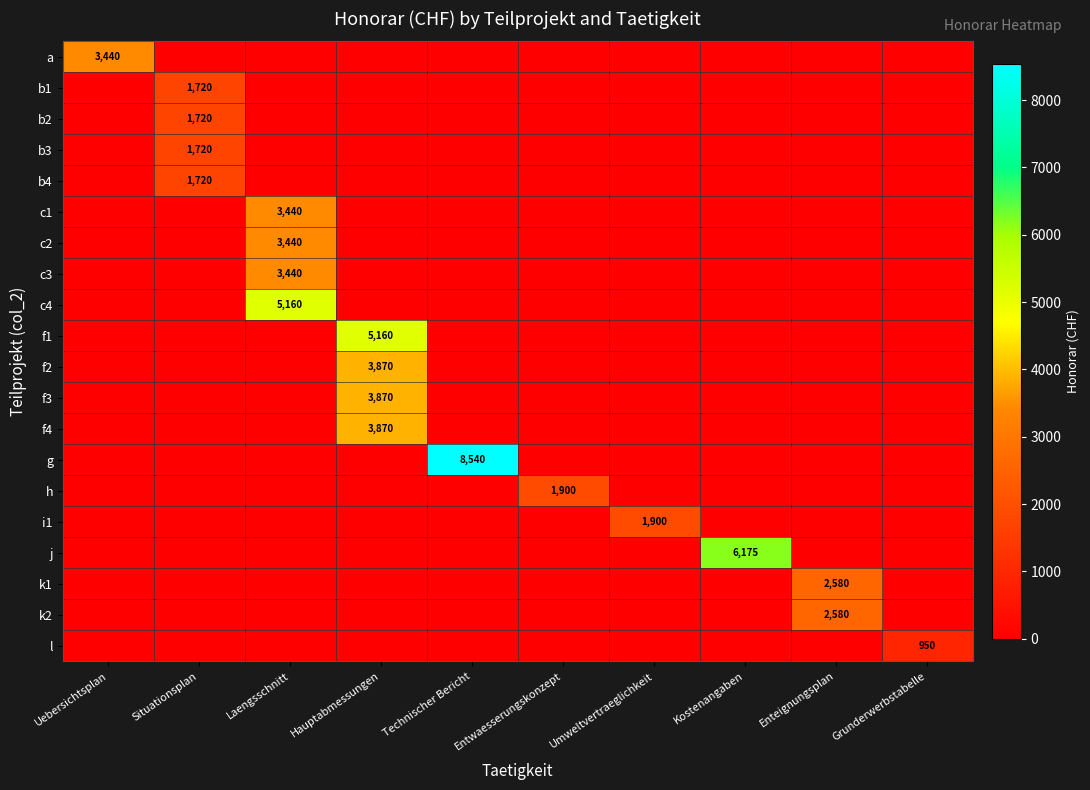

True or false: c1 has a value of 872 at Laengsschnitt.

False